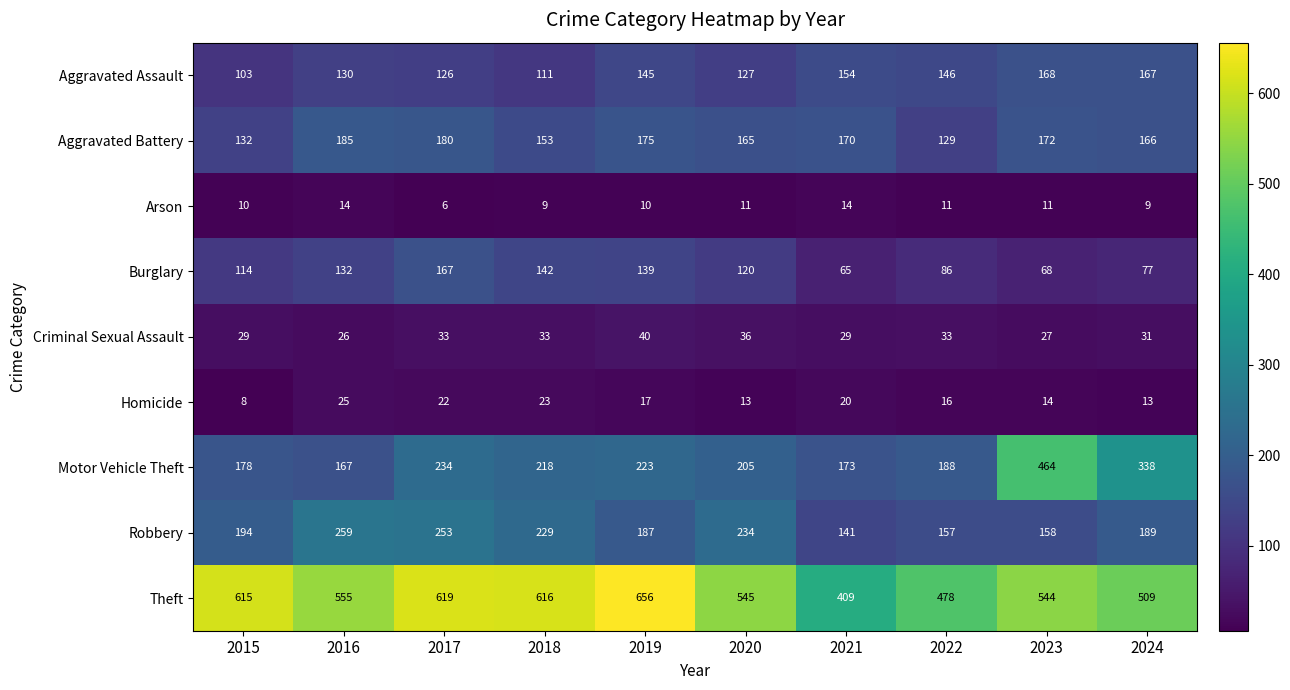

What is the difference between the Burglary values at 2019 and 2021?

74